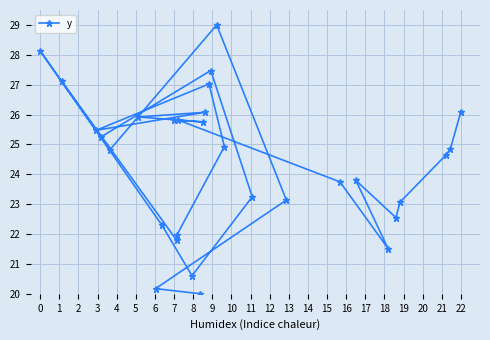

What is the sum of all values?

732.1